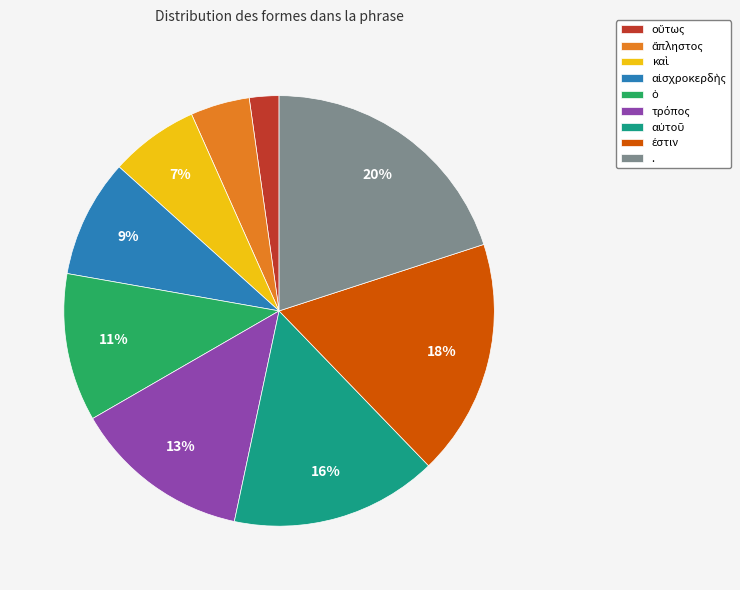

To the nearest percent, what is the difference between the largest and smallest slice percentages?

18%